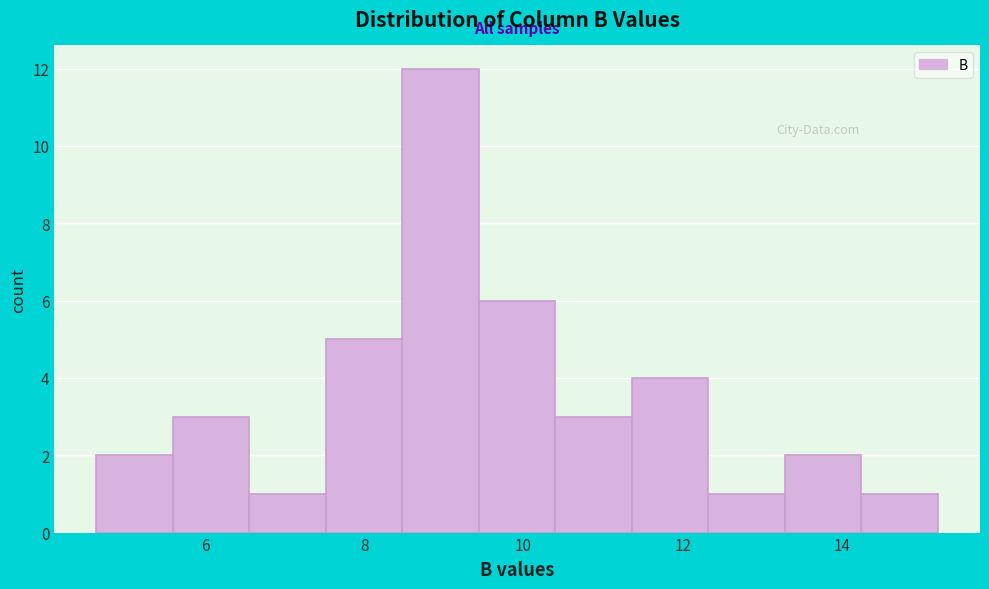

Which range on the x-axis has the tallest bar?

8.4 to 9.4